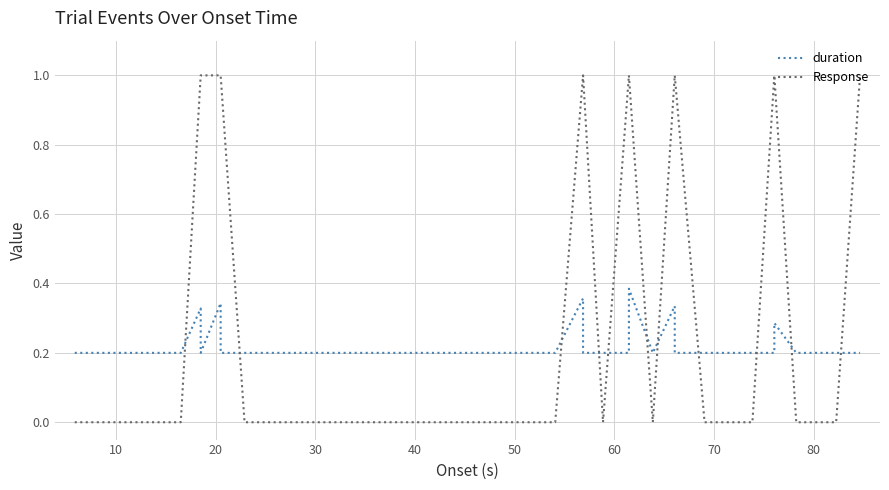

How many data points does each series have?

40